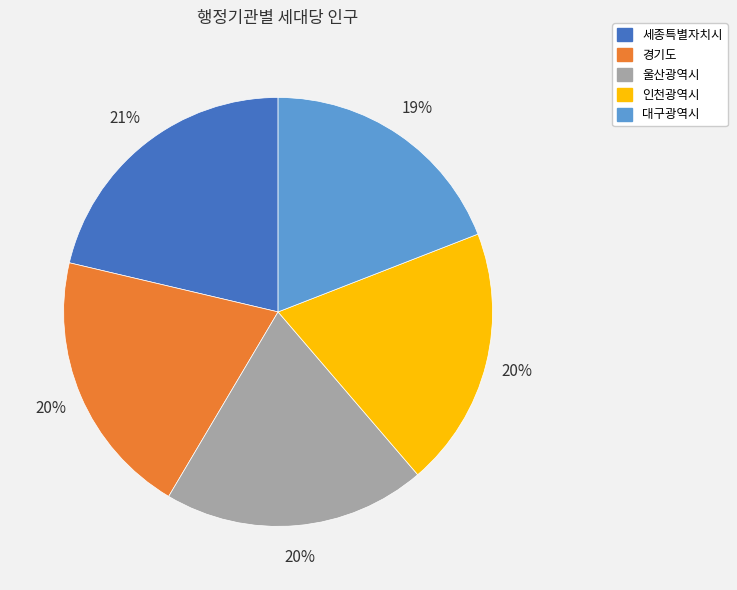

How many slices are in this pie chart?

5